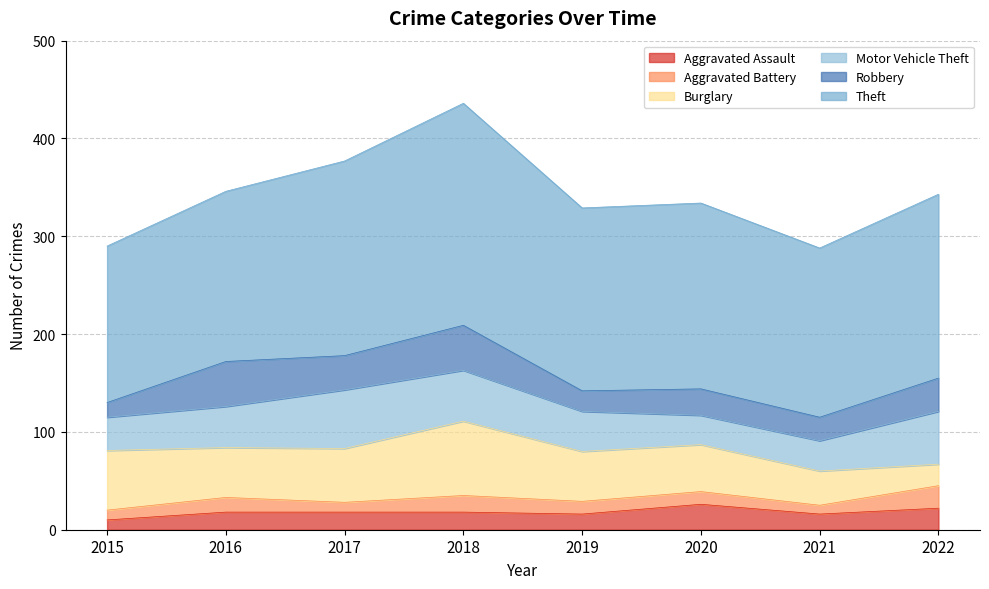

True or false: Motor Vehicle Theft has more than 2 points higher than both neighbors.

False